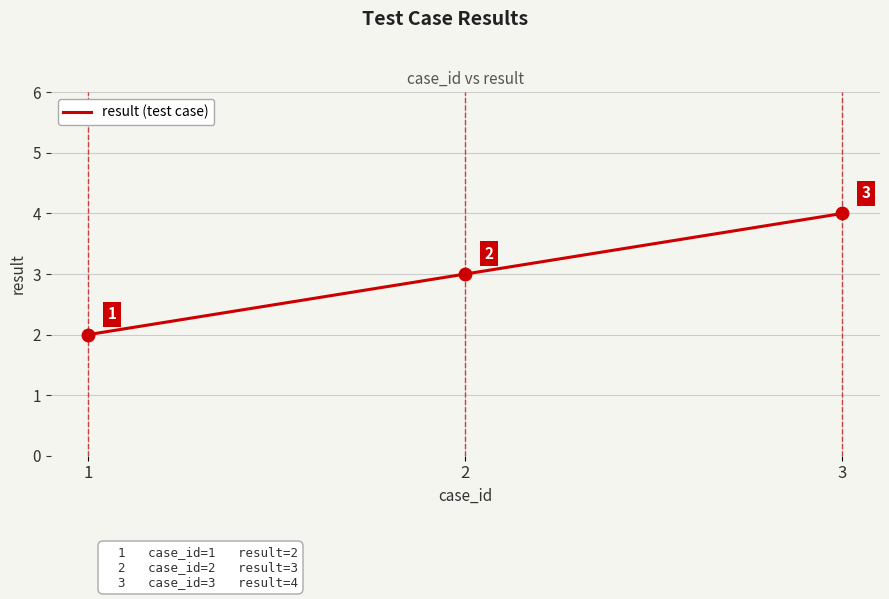

Between 3 and 2, which is larger?

3